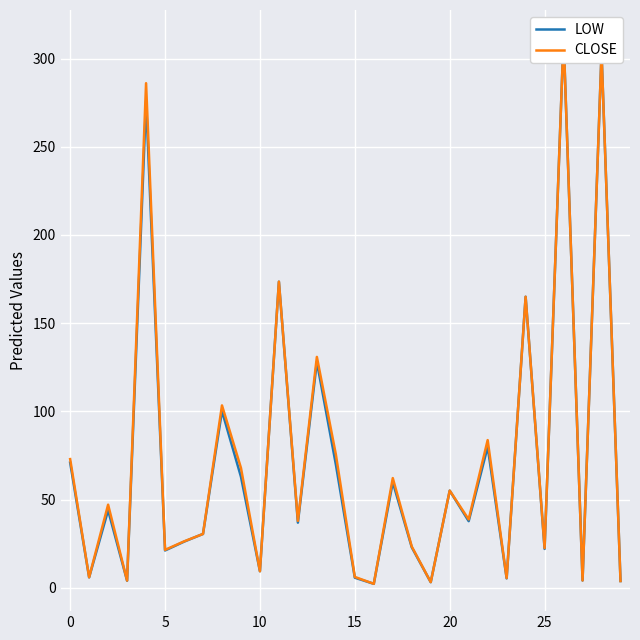

What is the difference between the second highest and second lowest values in the CLOSE series?

300.1